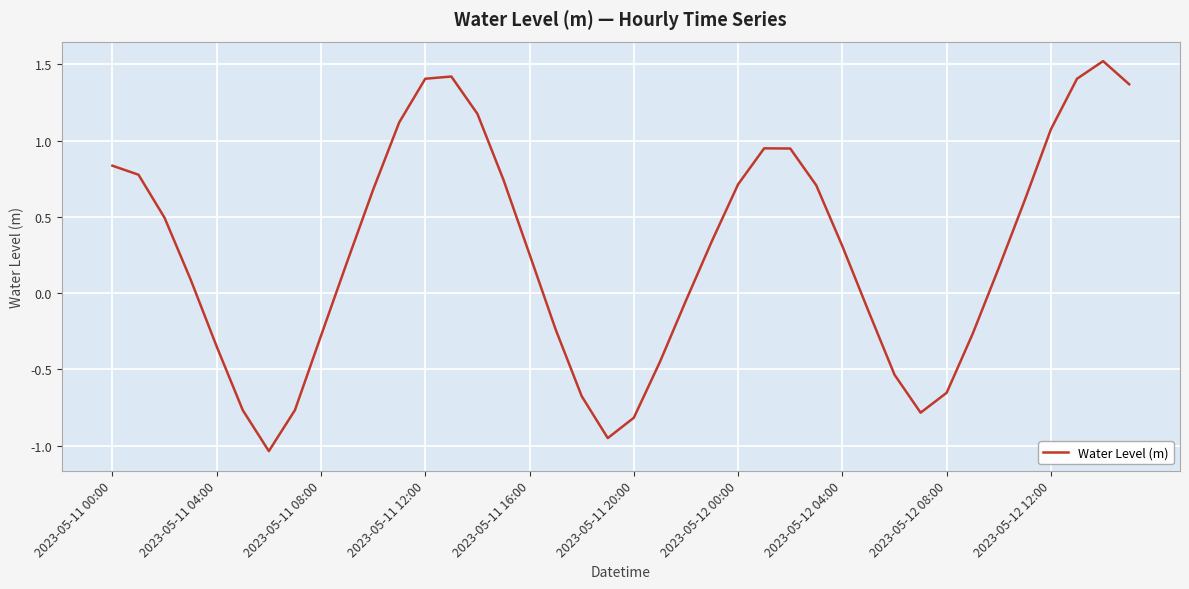

What is the greatest value displayed?

1.5